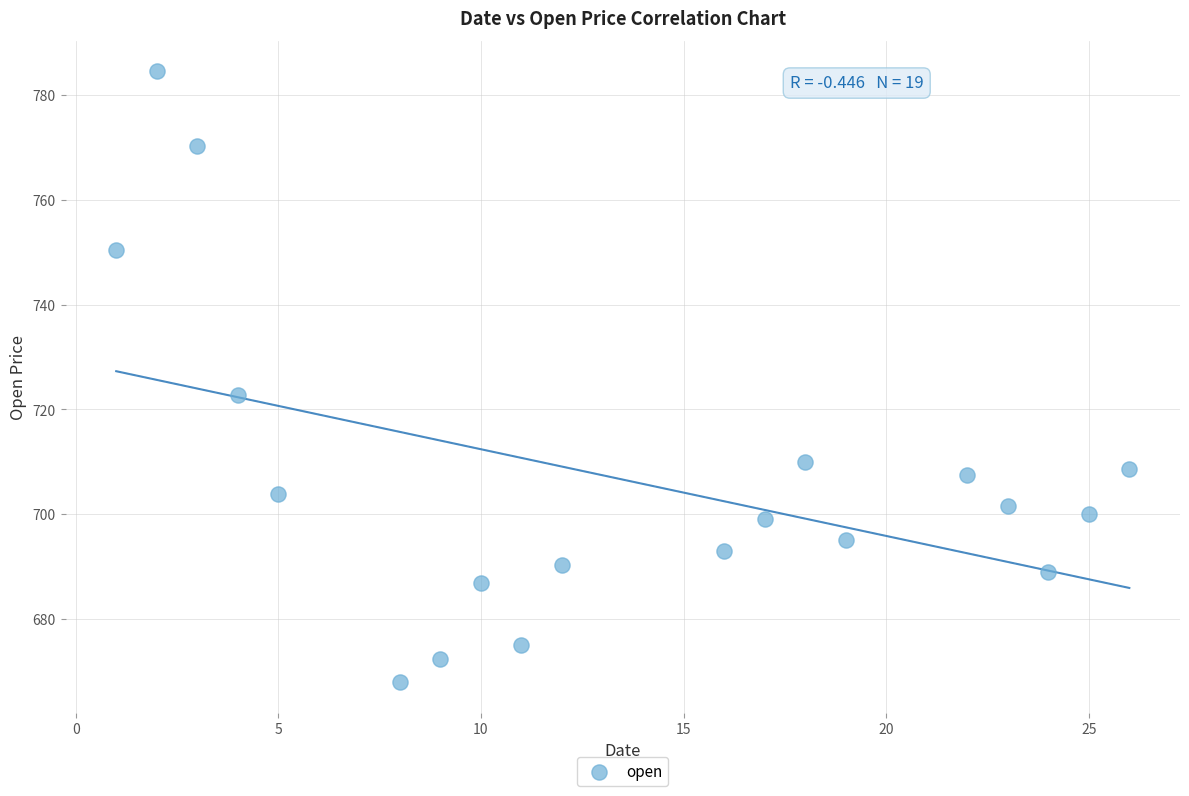

What Y value in the scatter plot is closest to 726?

722.8